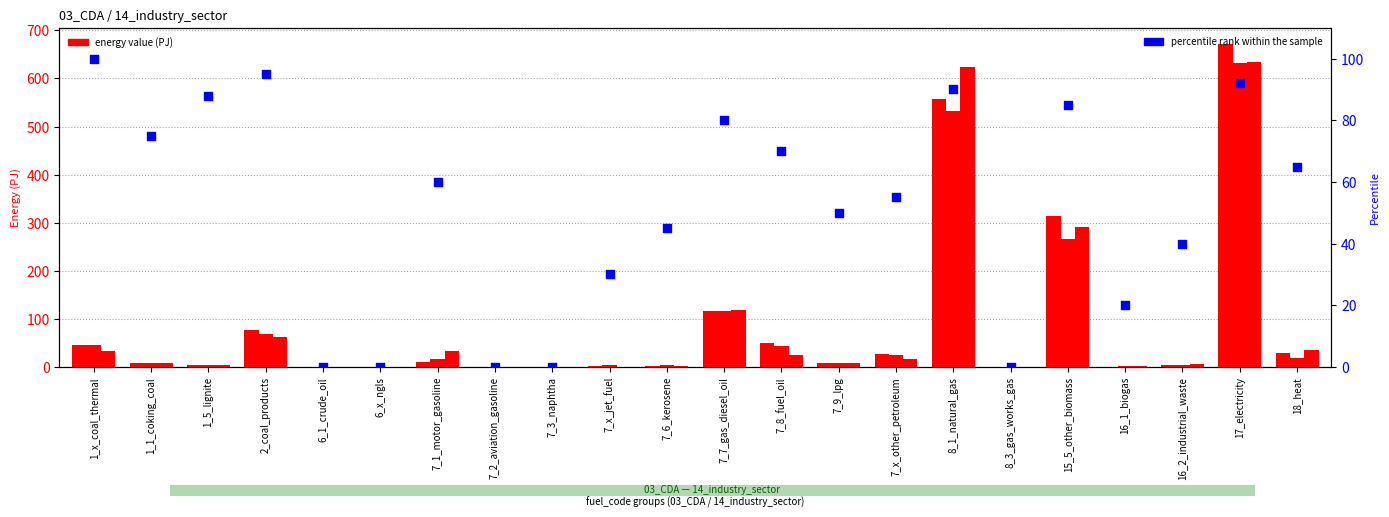

Between 6_x_ngls and 15_5_other_biomass, which is larger?

15_5_other_biomass